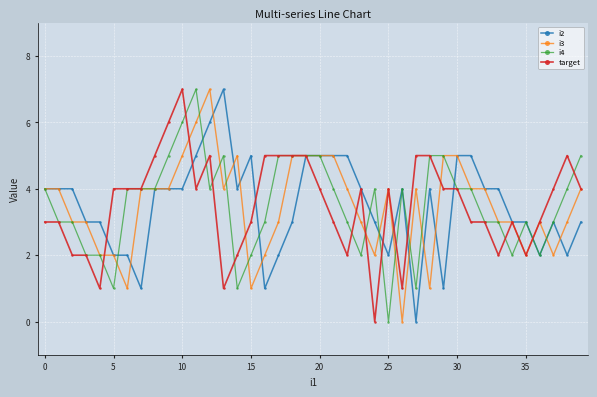

Is this an area chart (filled region under the line)?

No